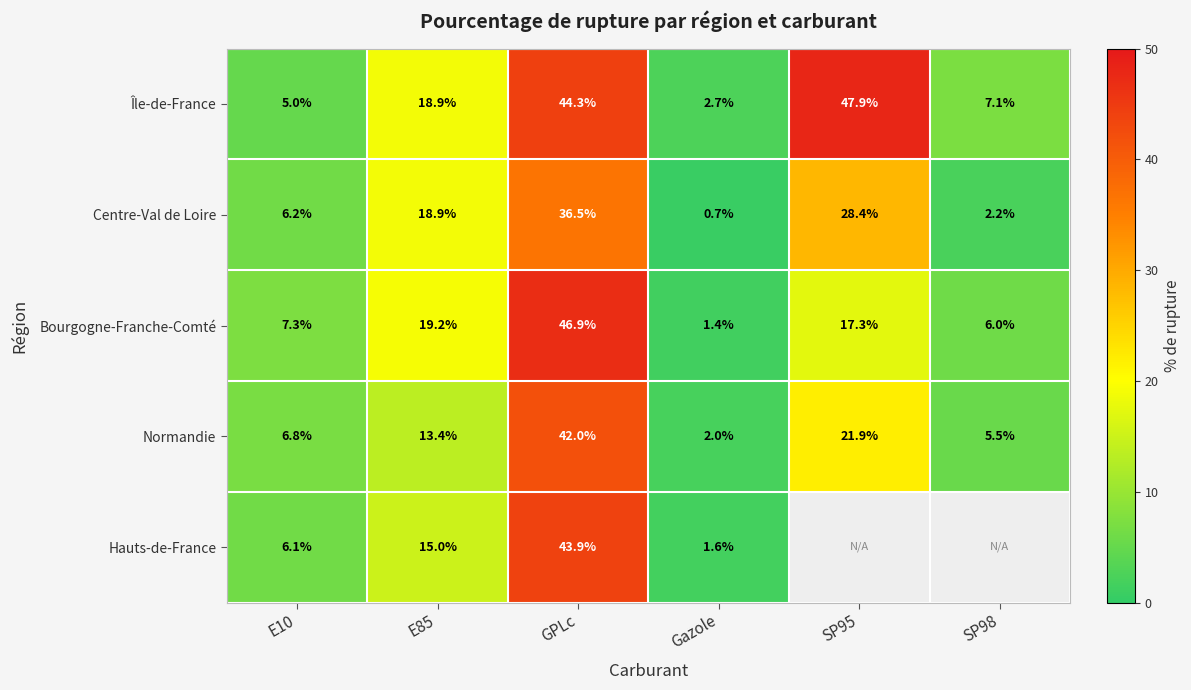

Which has a higher value, SP98 or E10?

SP98